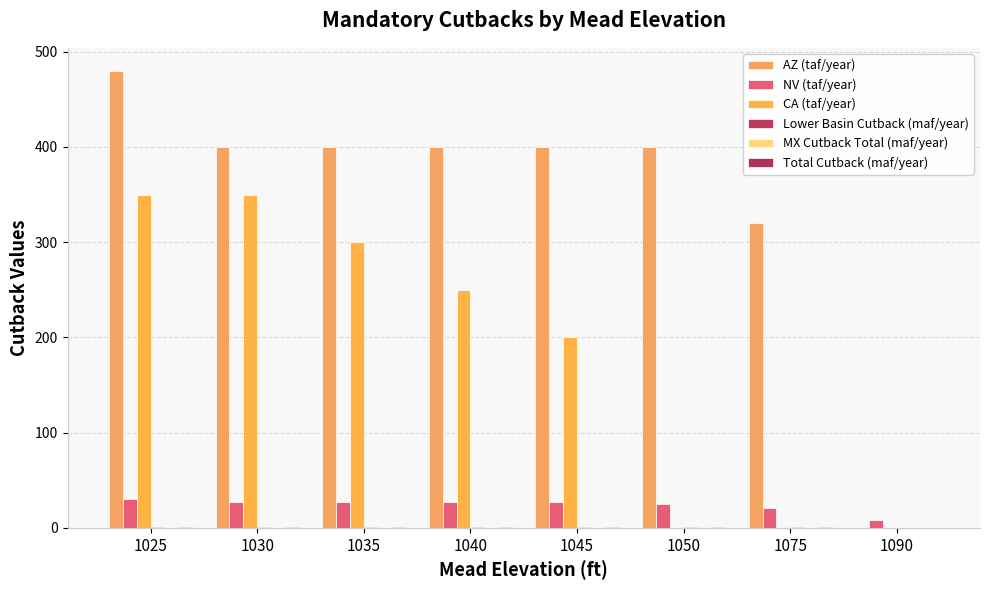

Are the bars horizontal?

No